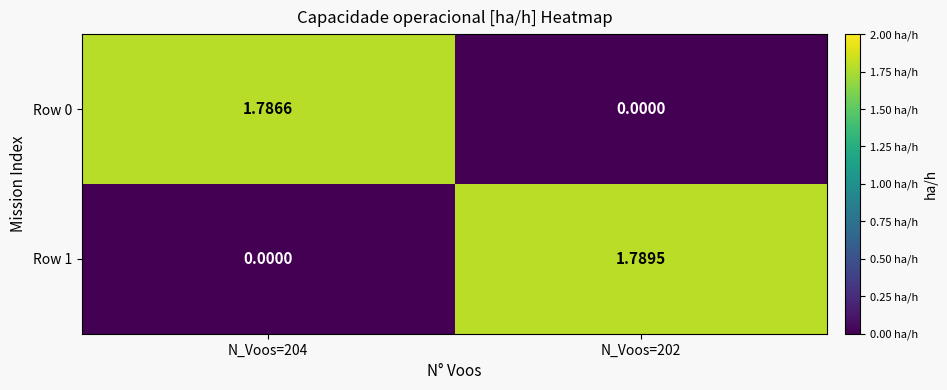

Is the value of Row 0 at N_Voos=204 greater than the value of Row 1 at N_Voos=204?

Yes